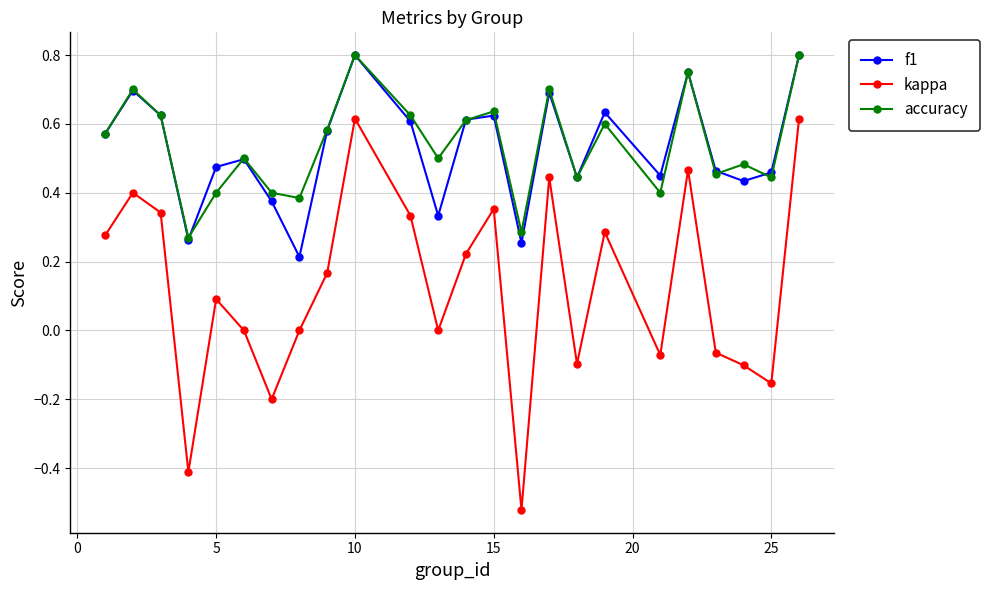

True or false: kappa and f1 cross at least once.

False